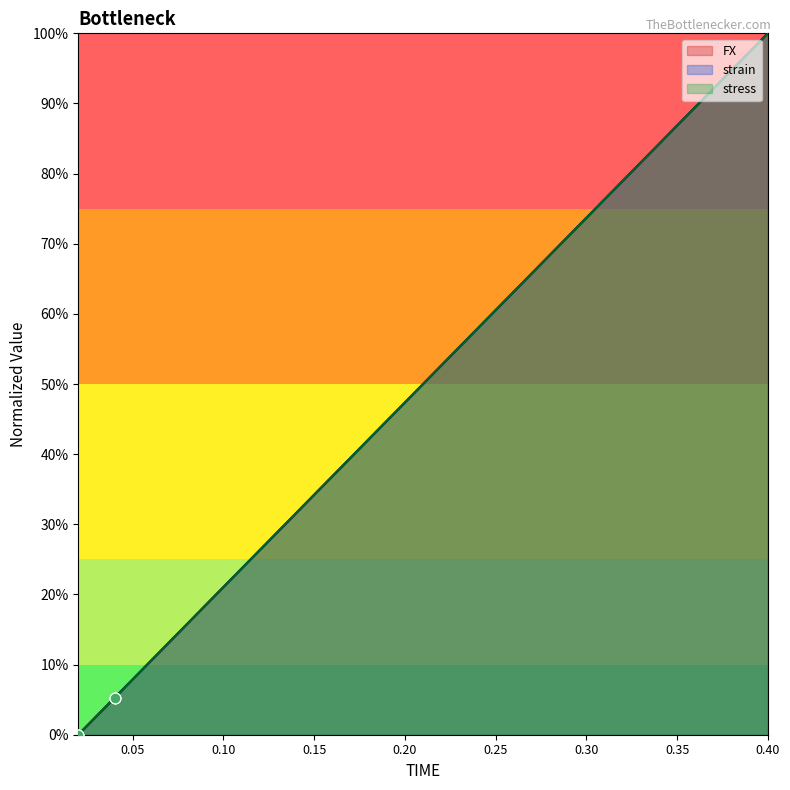

Which series has the largest total across all categories?

FX